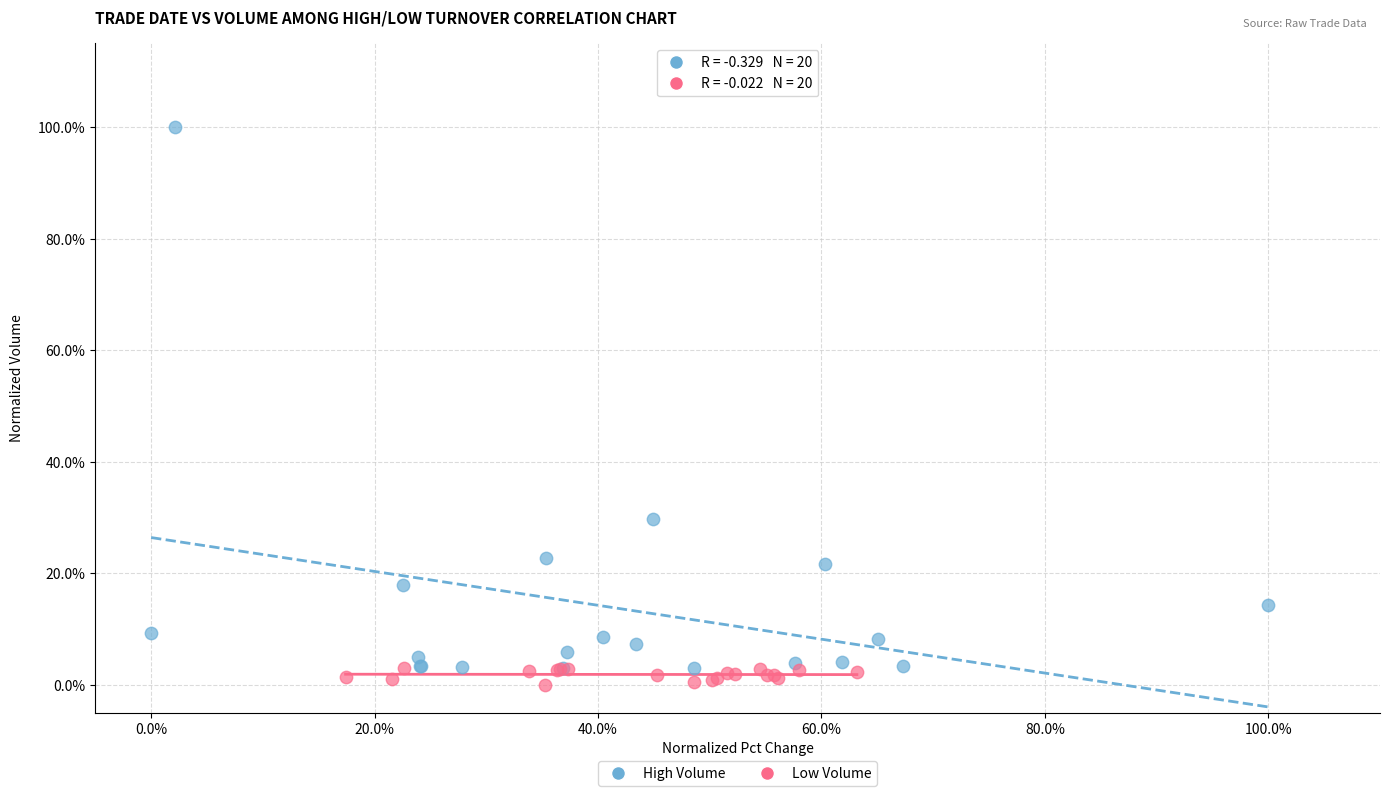

Which series reaches the minimum Y coordinate?

Low Volume